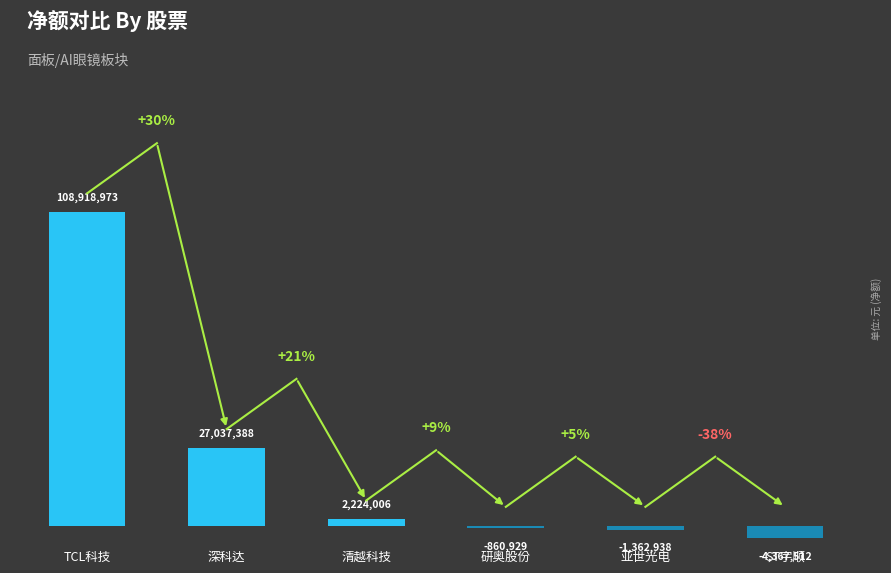

List the labels in order of value, largest first.

TCL科技, 深科达, 清越科技, 研奥股份, 亚世光电, ST宇顺